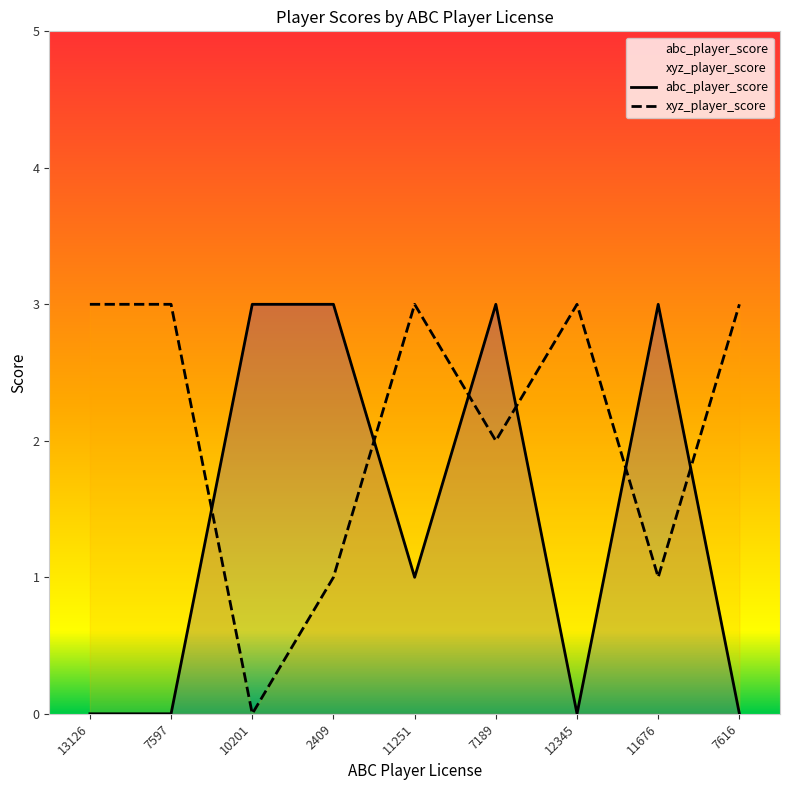

What is the sum of all abc_player_score values?

13